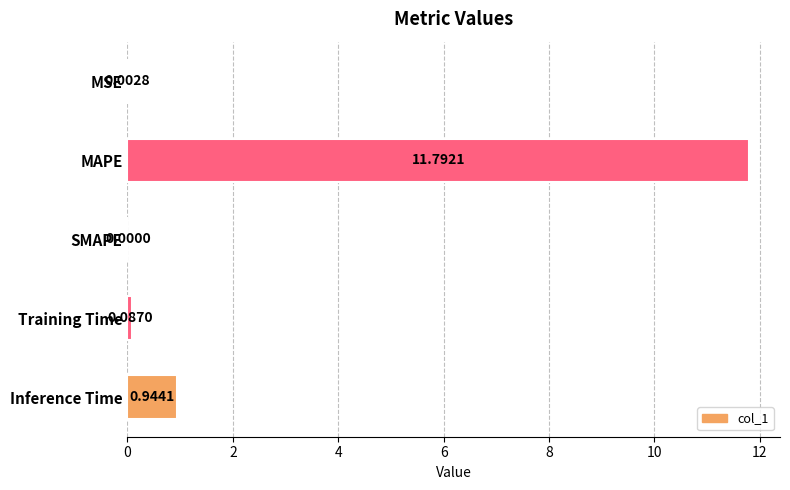

How many values are above zero?

4